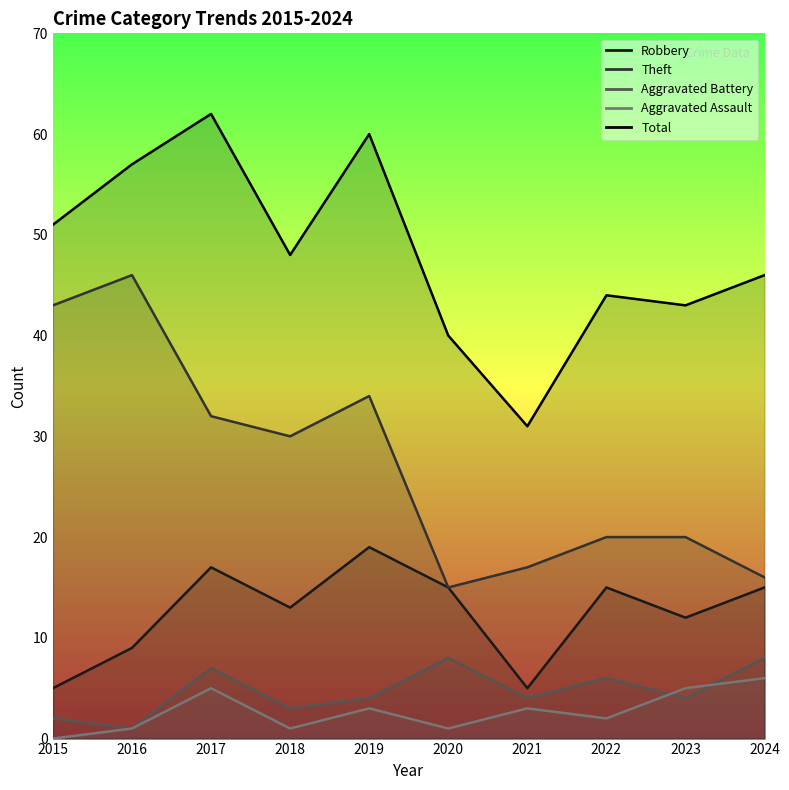

What is the average value of the Theft series?

27